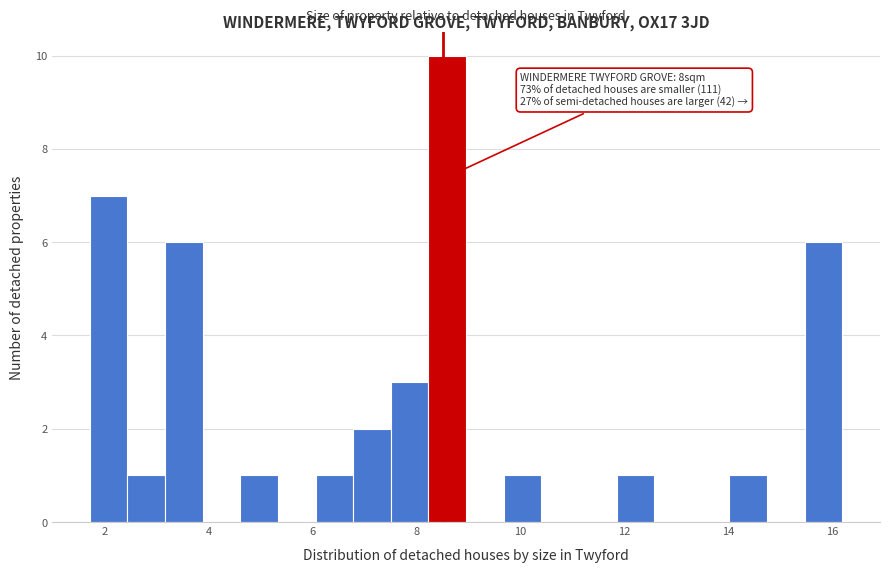

Read against the x-axis, roughly where is the centre of the tallest bar?

8.6